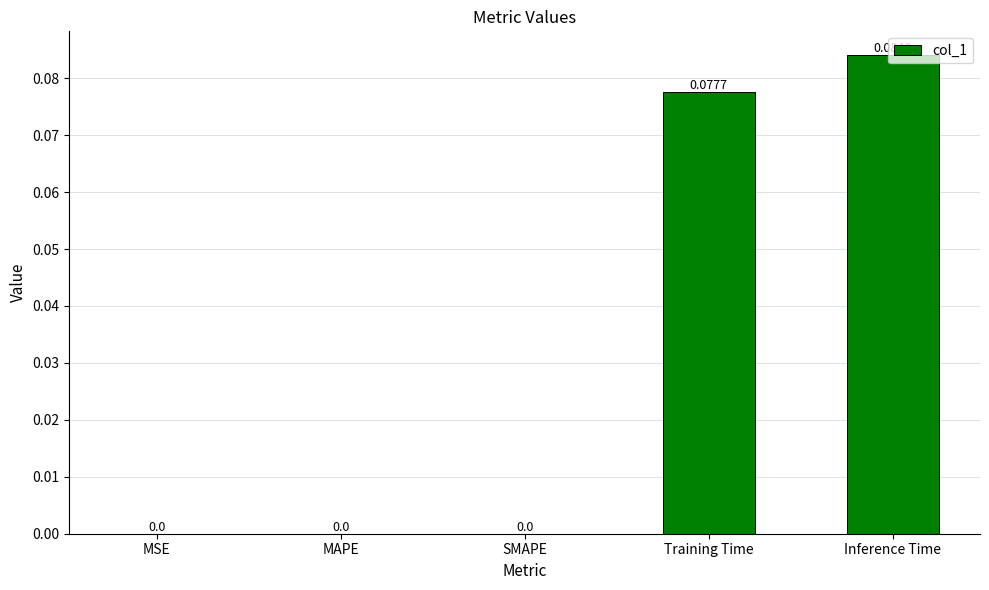

Are the bars horizontal?

No